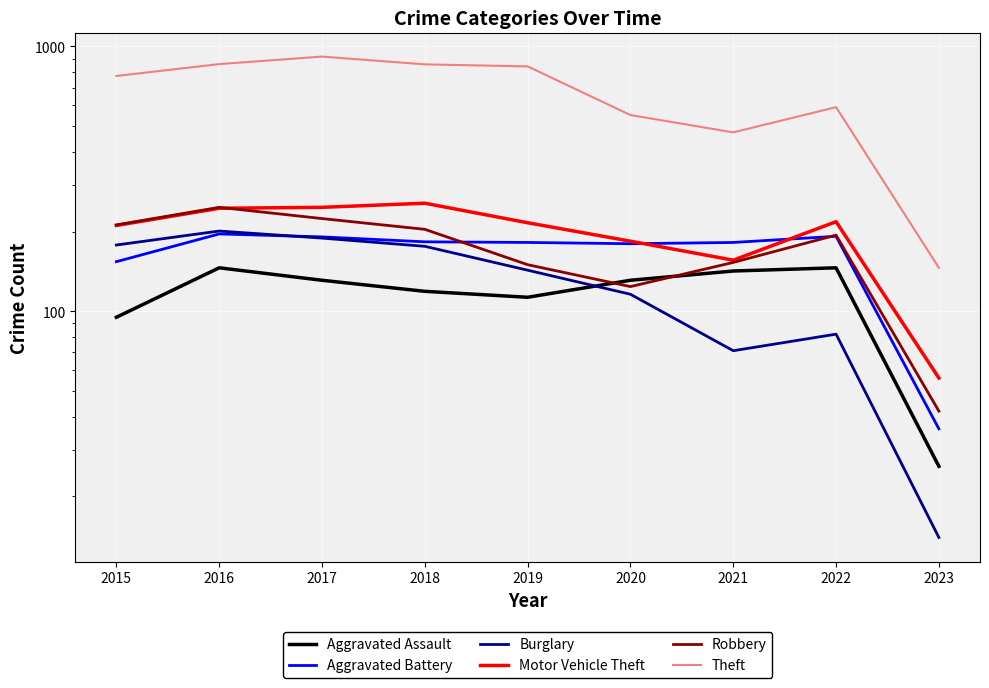

Is the value of Theft at 2016 greater than the value of Aggravated Assault at 2021?

Yes